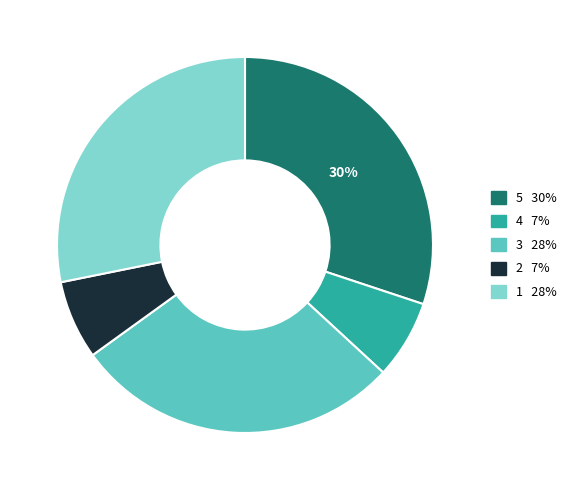

Is there any slice that represents more than half of the pie?

No